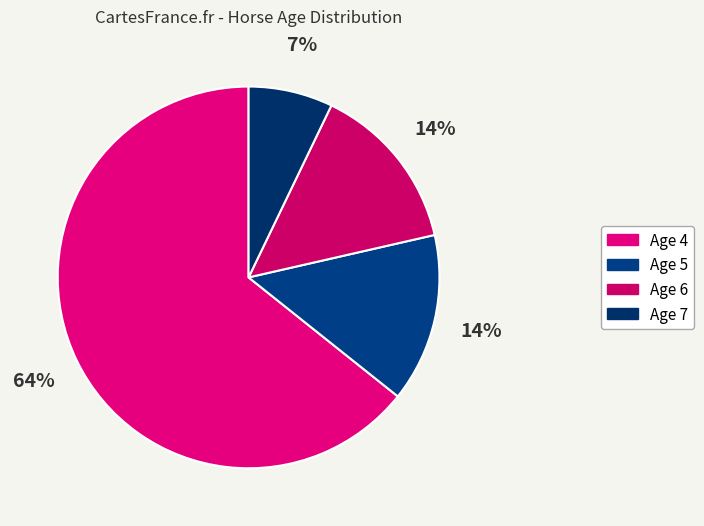

How many slices are in this pie chart?

4